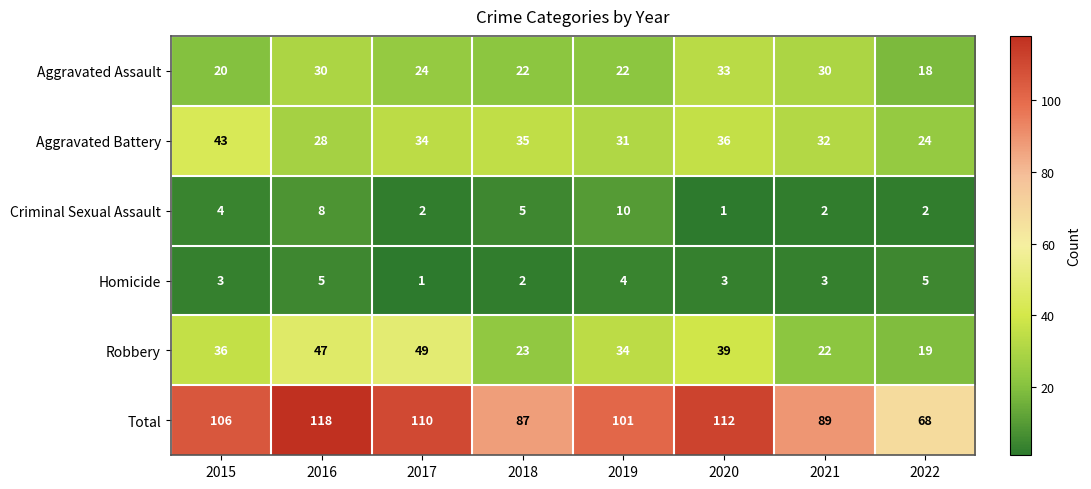

Which category has the highest value across all series?

2016